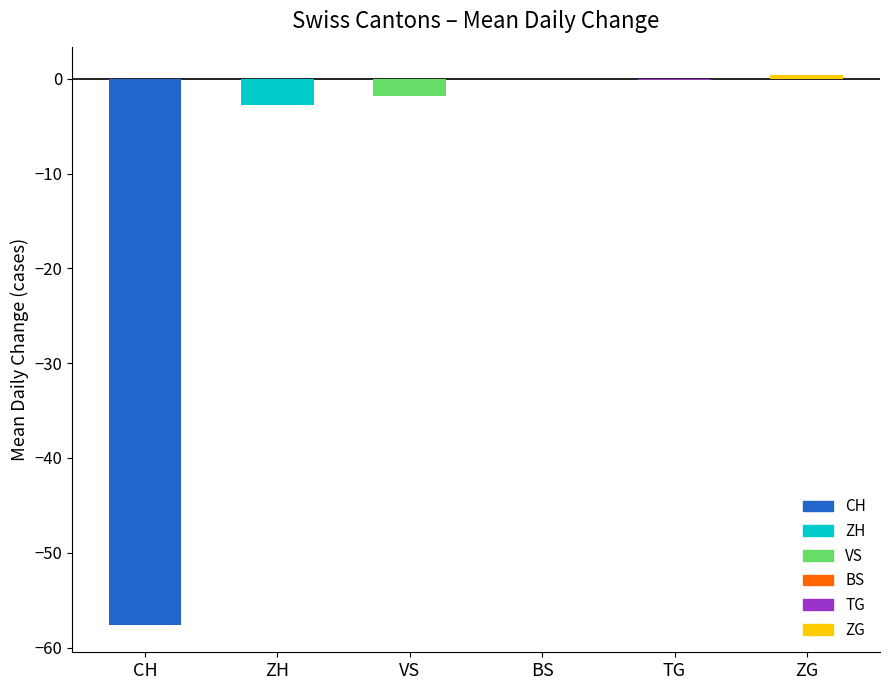

Which has a higher value, ZG or ZH?

ZG